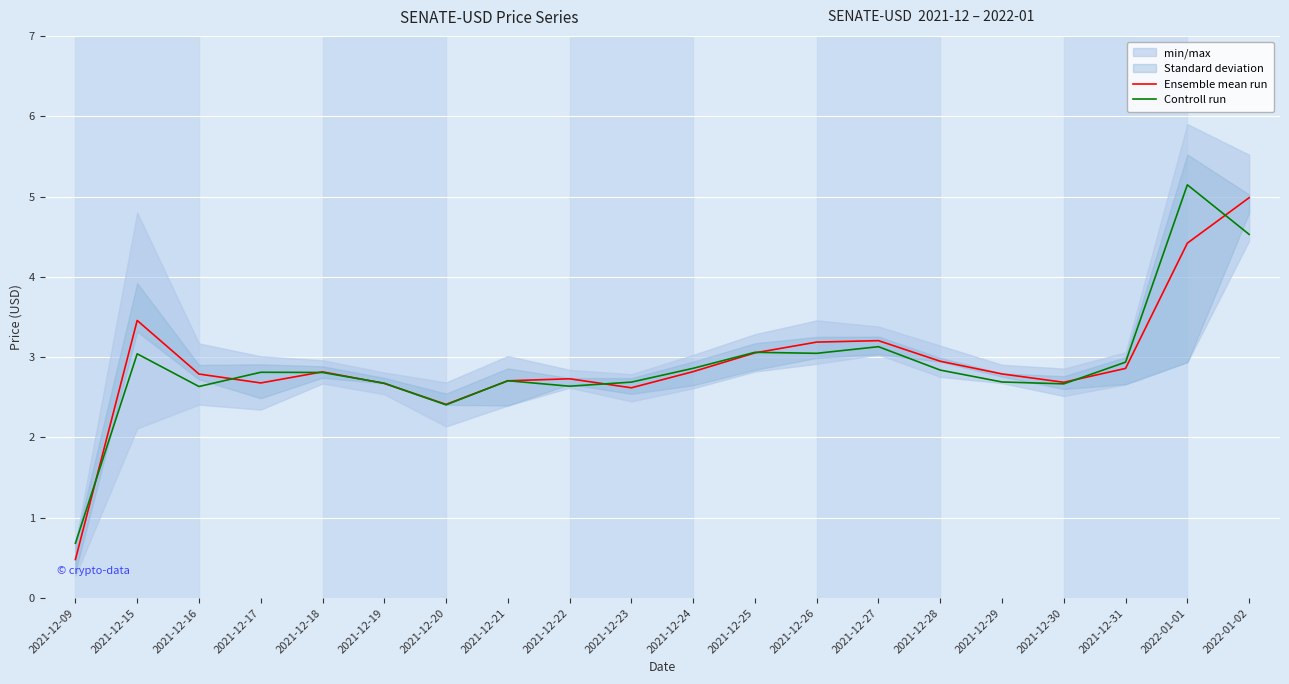

How many lines are shown in the chart?

2